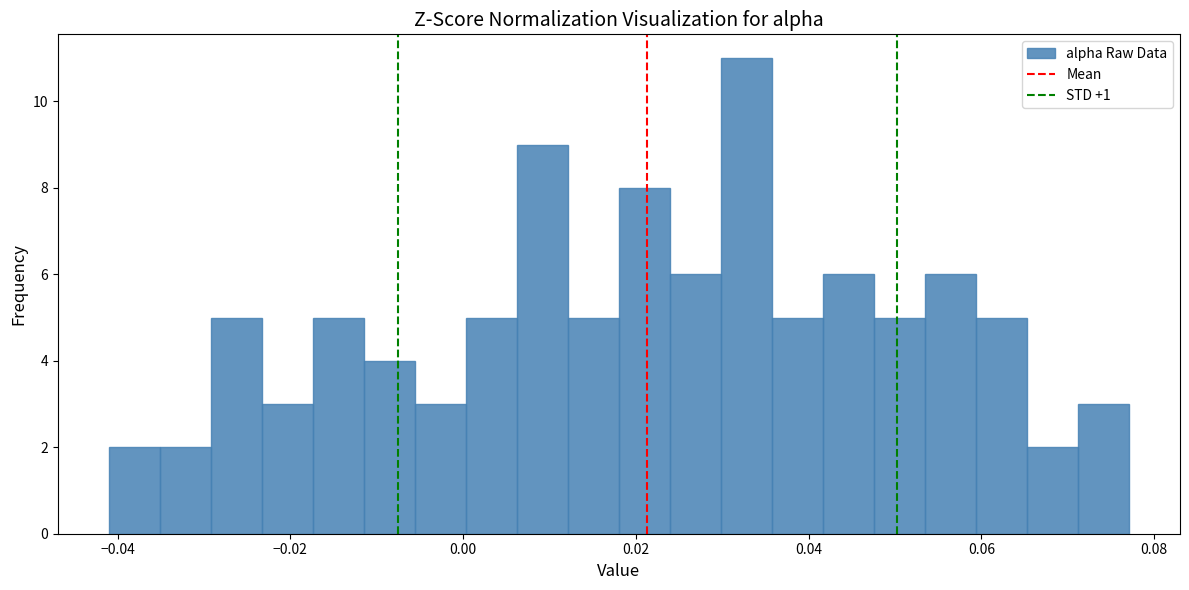

Around what value on the x-axis is the tallest bar? Give the approximate position of its centre, as read against the axis.

0.032